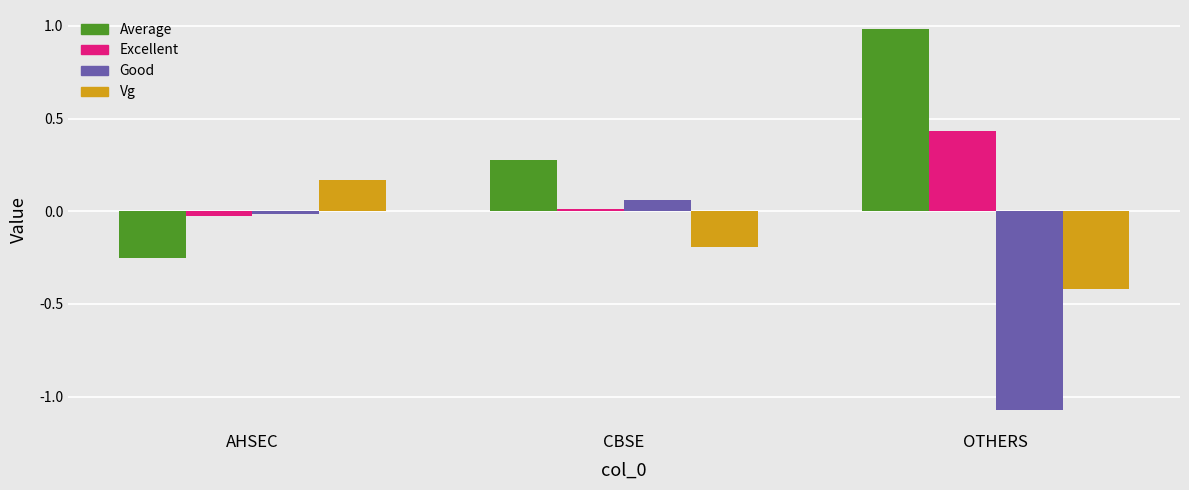

Which label corresponds to the smallest value in the chart?

OTHERS